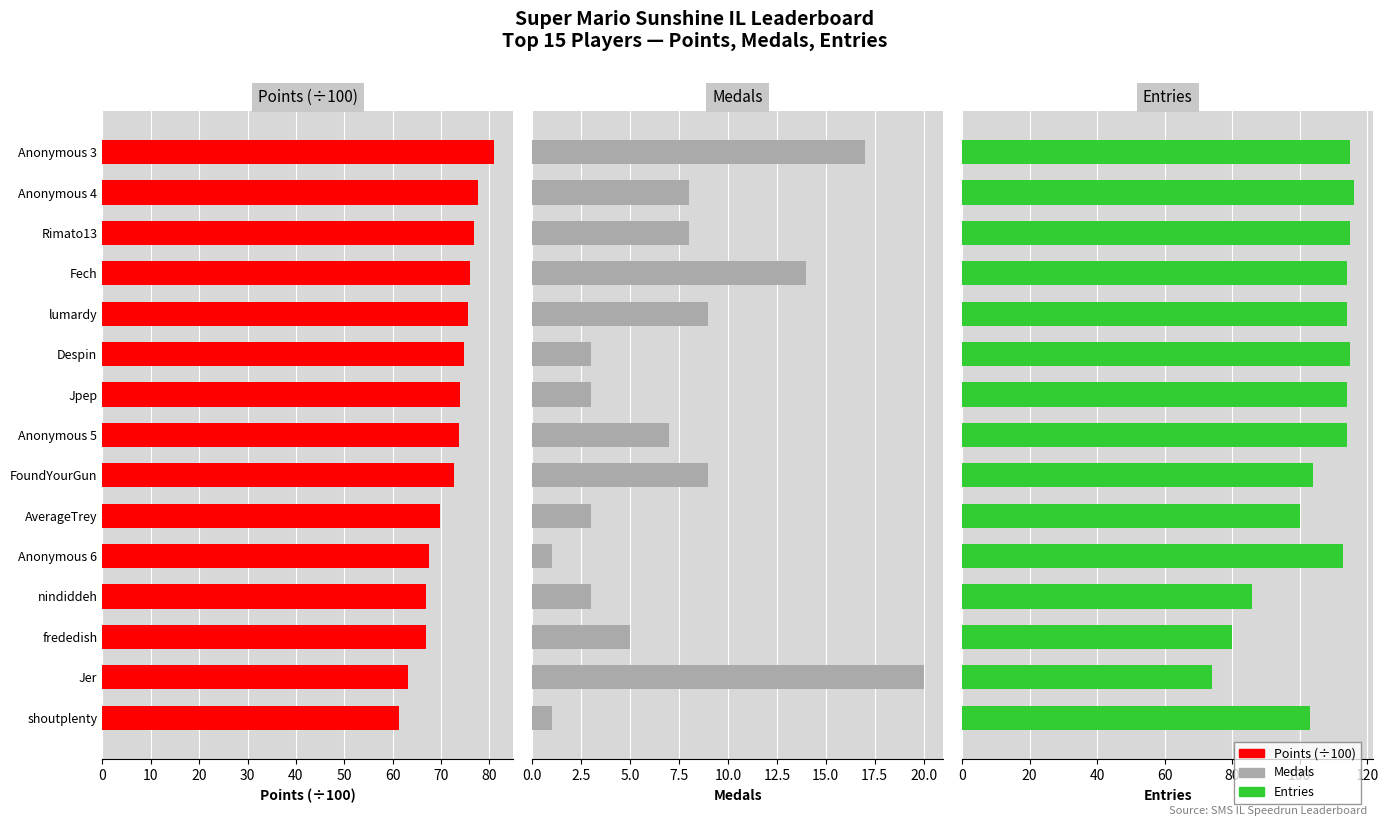

What is the difference between the second highest and minimum values in the Medals series?

16.0